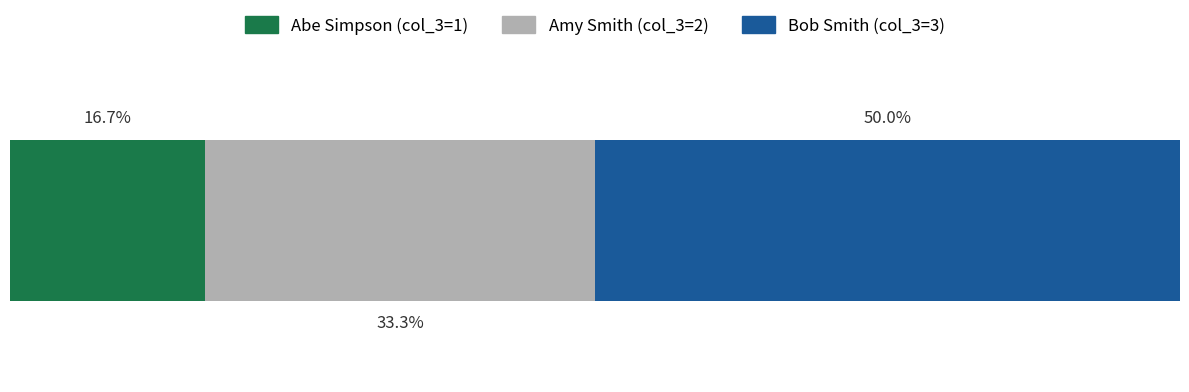

What are all the series names shown in the legend?

Abe Simpson (col_3=1), Amy Smith (col_3=2), Bob Smith (col_3=3)